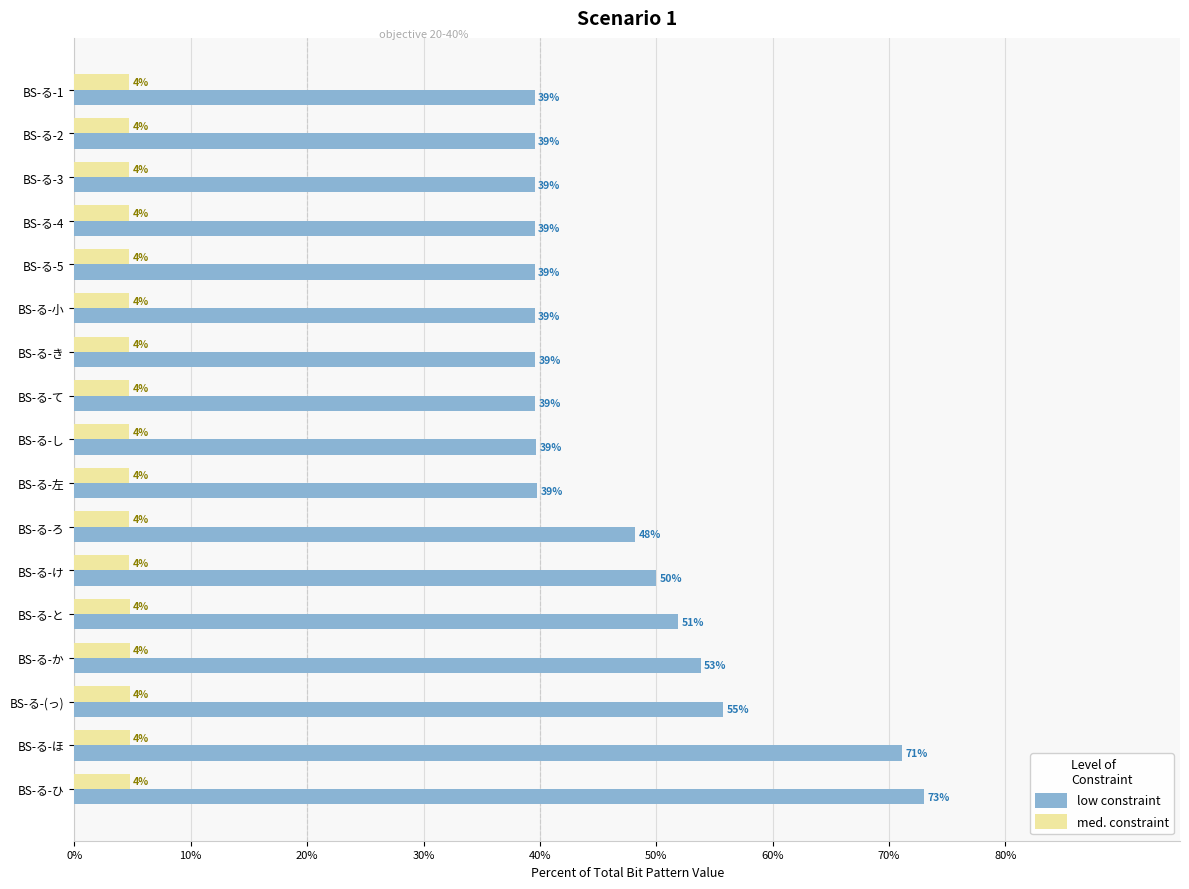

What are all the series names shown in the legend?

low constraint, med. constraint